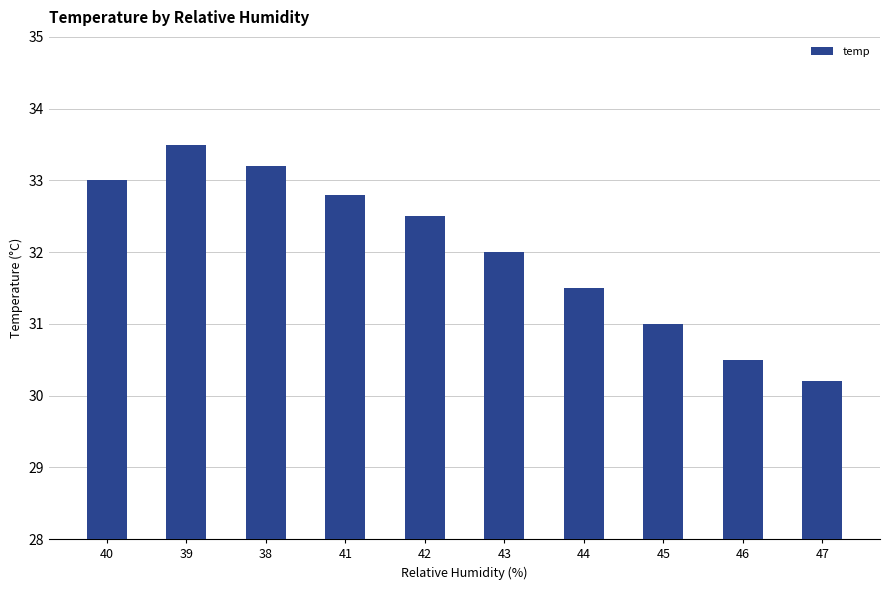

What is the sum of all values?

320.2